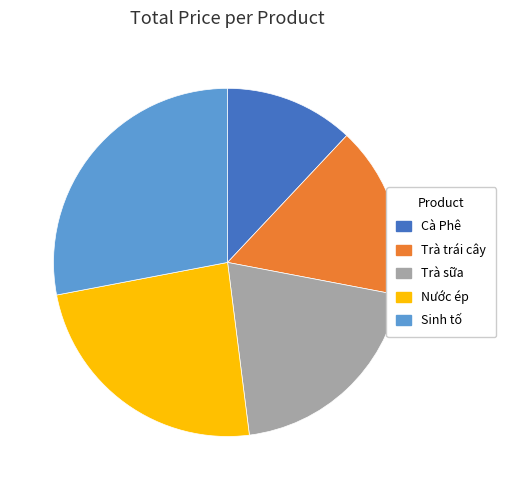

Is the sum of Trà trái cây and Trà sữa greater than half?

No